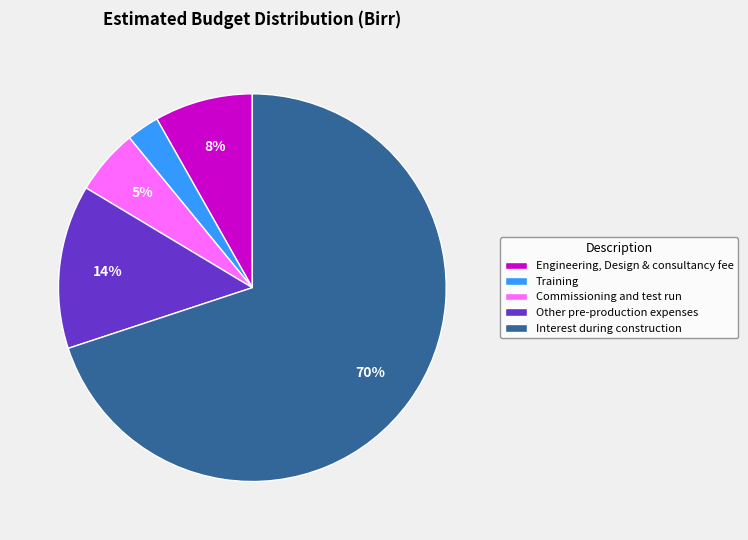

Between Training and Other pre-production expenses, which is larger?

Other pre-production expenses